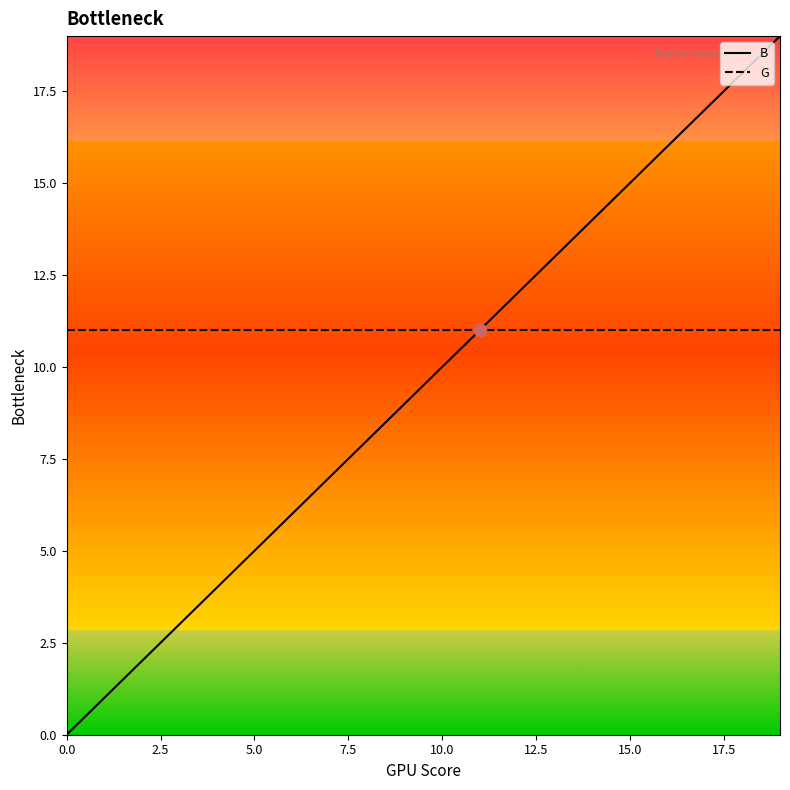

Which series has the widest spread of values?

B